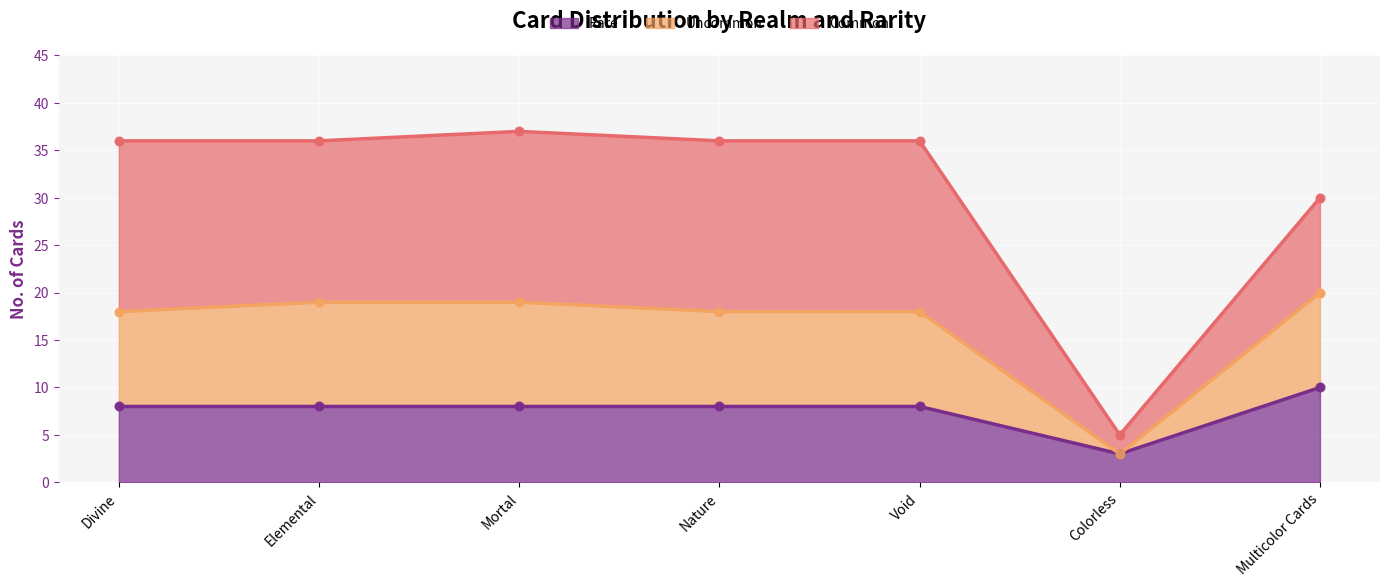

What is the highest value of the Rare series?

10